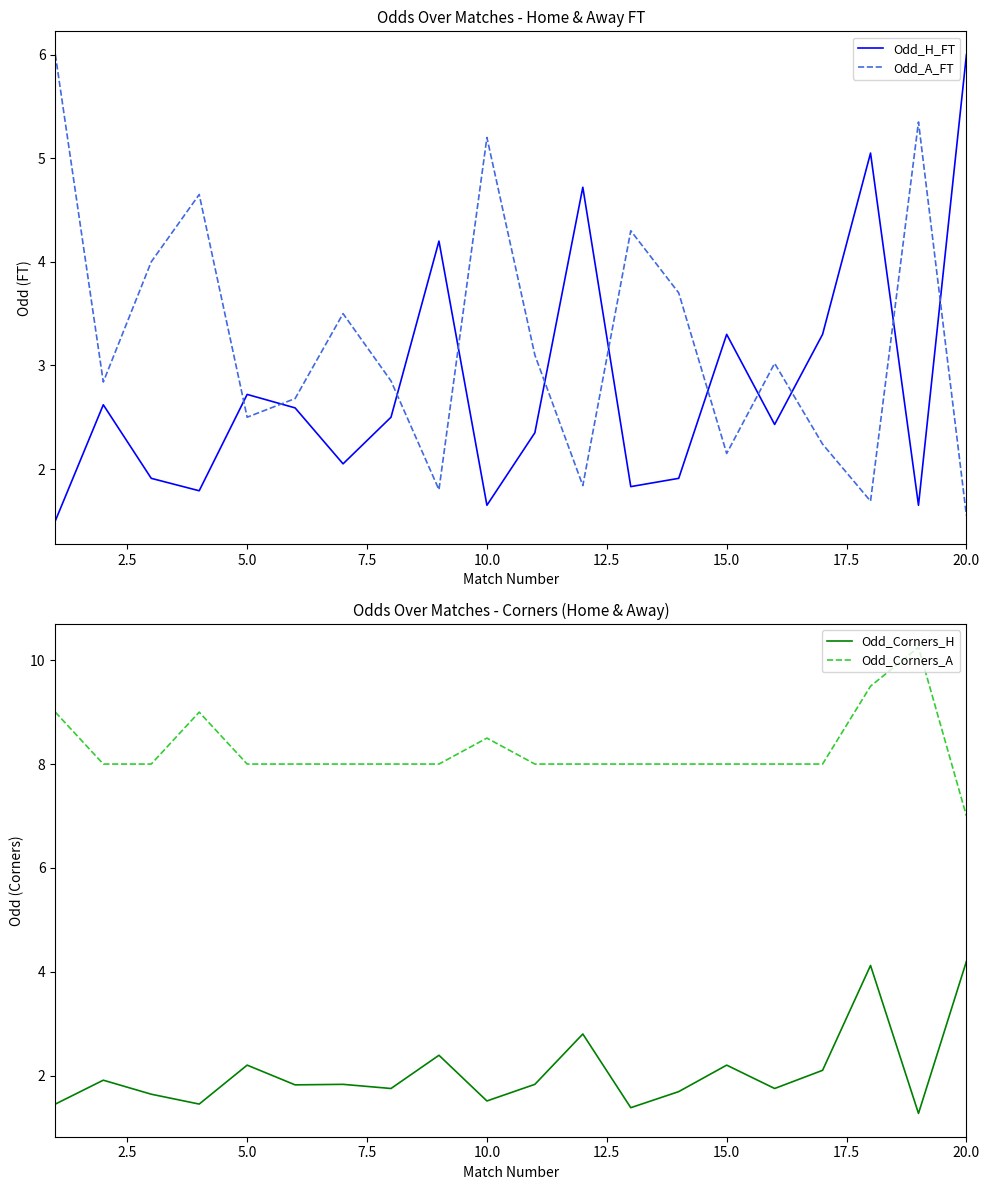

In Odd_H_FT, how many points are higher than both neighbors (excluding endpoints)?

6